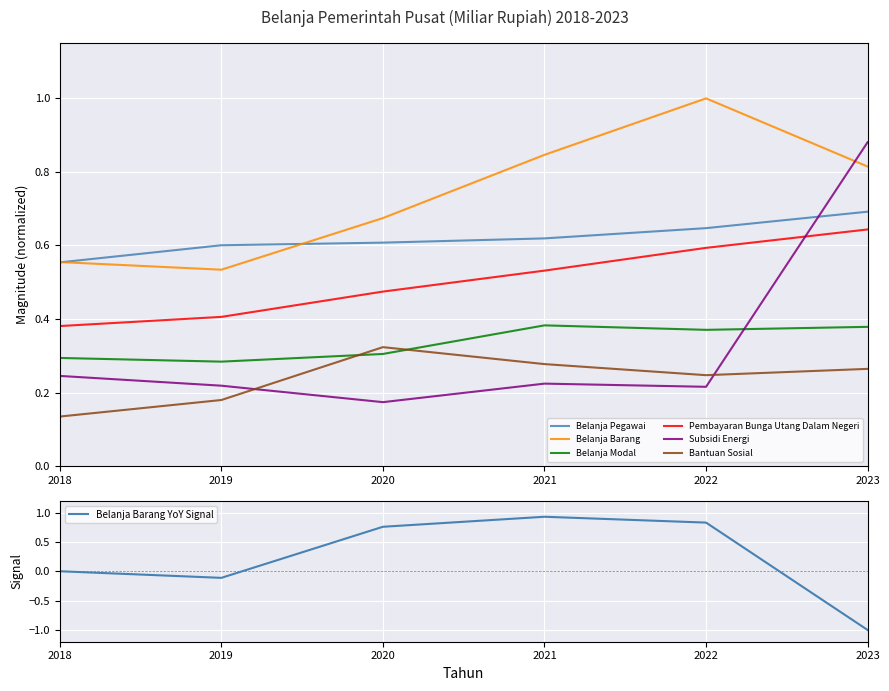

Where is the first local maximum for Subsidi Energi?

2021